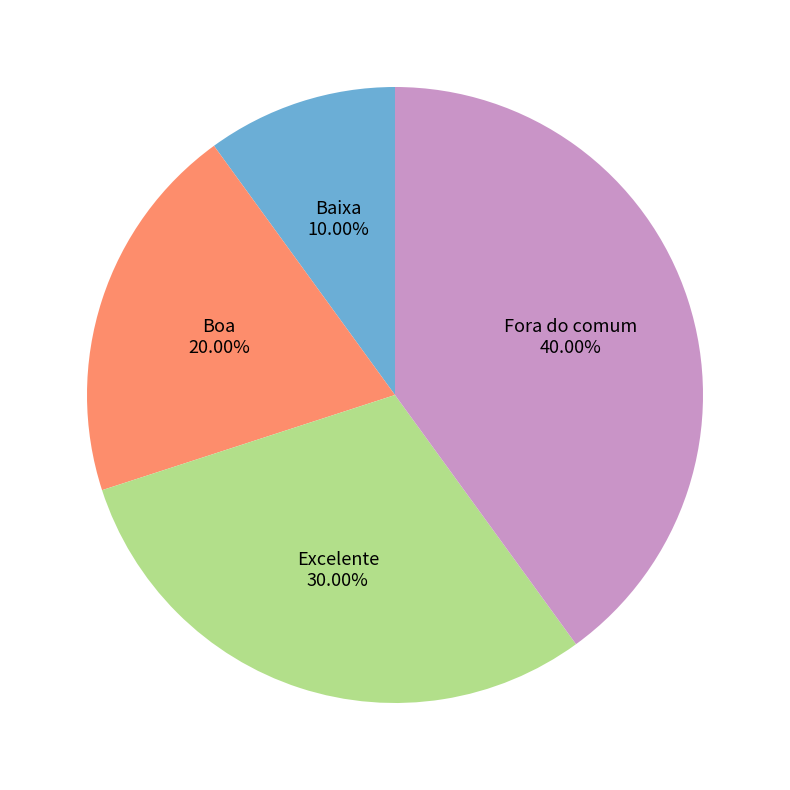

Do Baixa and Boa together represent more than half of the pie?

No